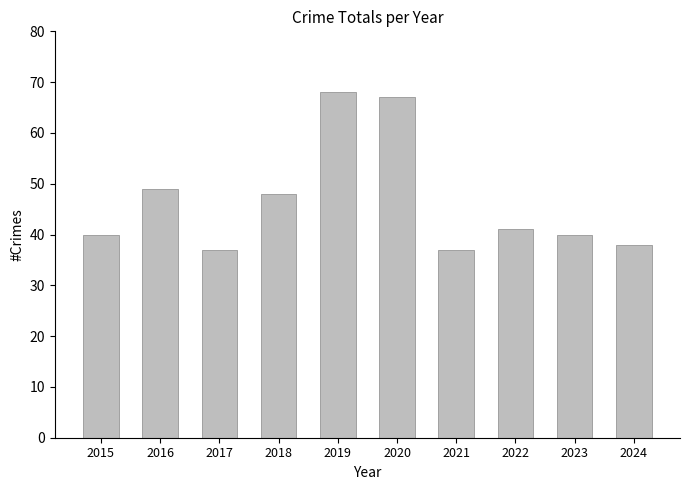

Where is the data nearest to the value 52?

2016